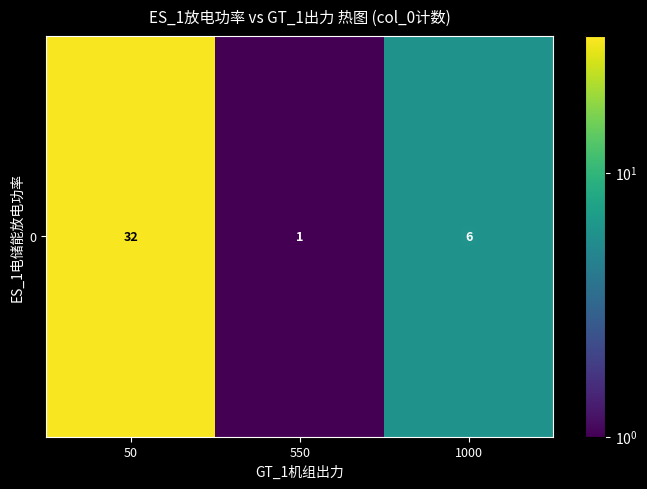

Which has a higher value, 1000 or 50?

50